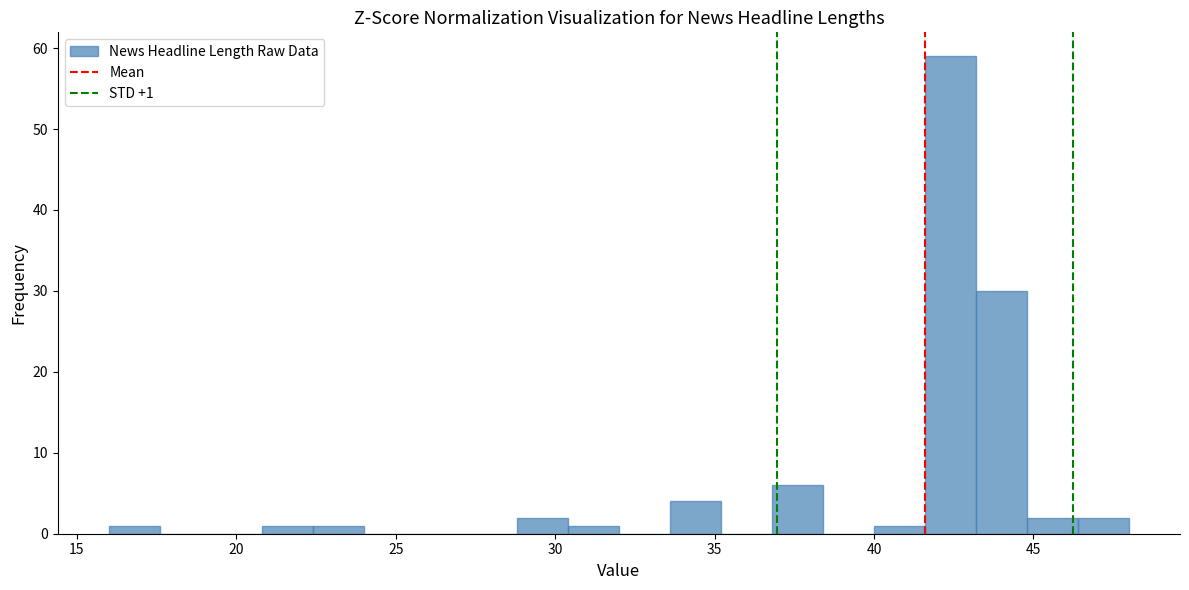

Around what value on the x-axis is the tallest bar? Give the approximate position of its centre, as read against the axis.

42.5